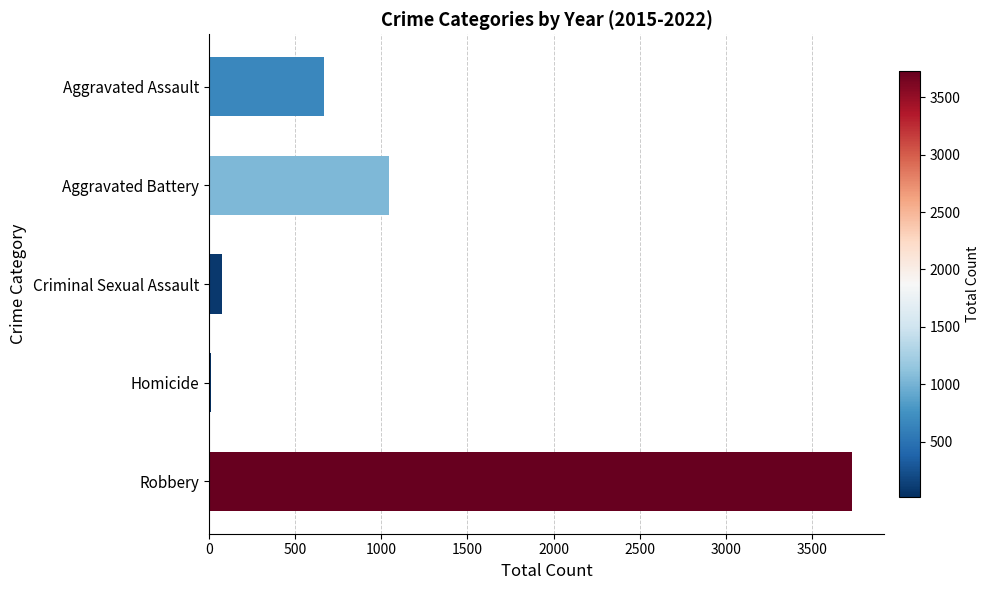

Are the bars horizontal?

Yes